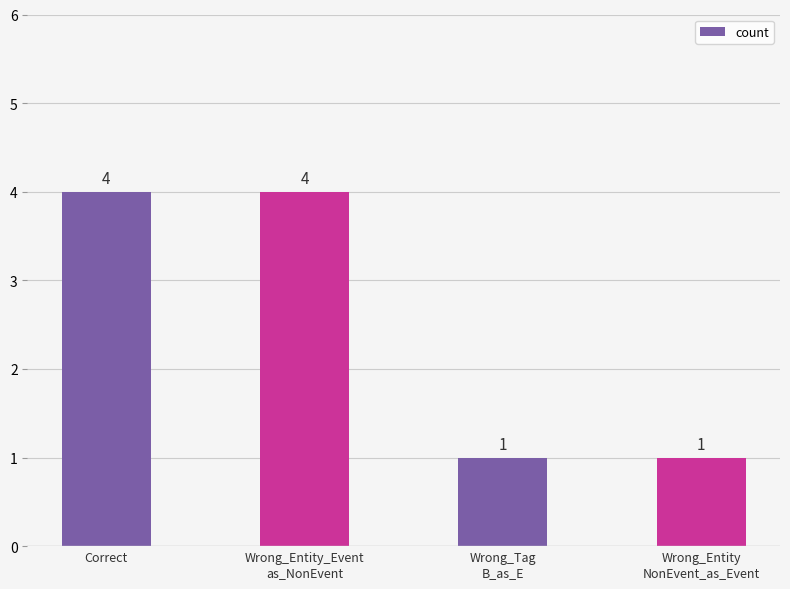

What is the change in value from Wrong_Entity_Event
as_NonEvent to Wrong_Entity
NonEvent_as_Event?

-3